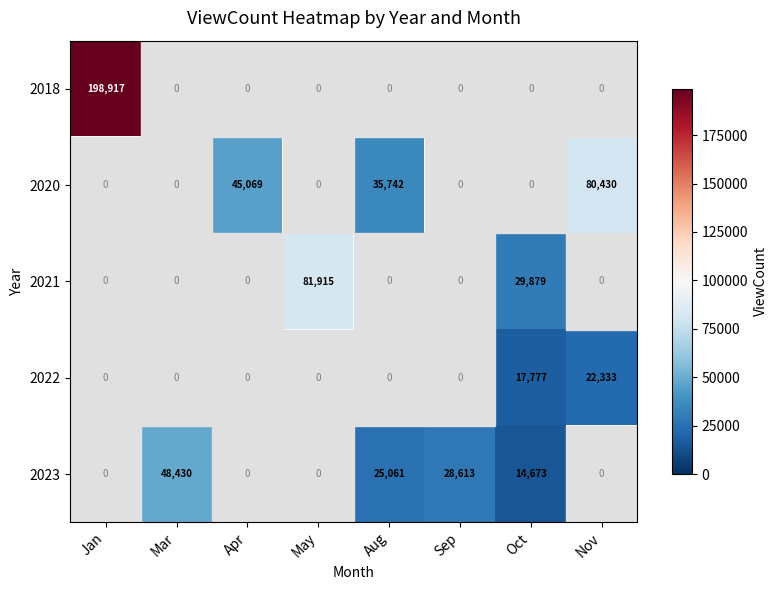

The value of 2023 at Sep is 37487. True or false?

False